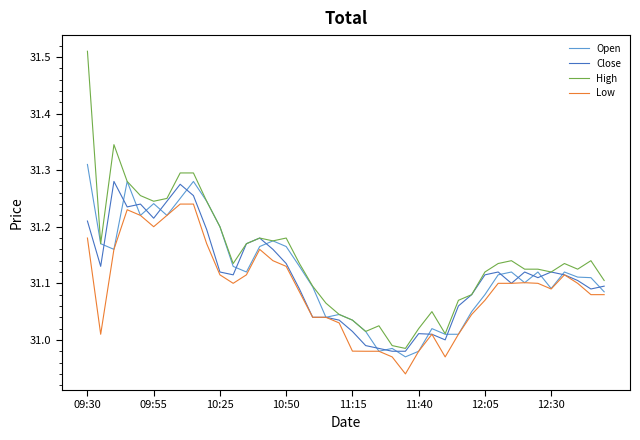

Which series has the largest total across all categories?

High